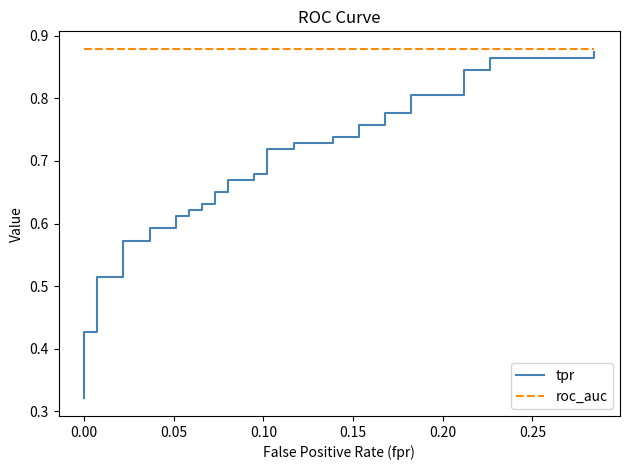

Which series has the largest range (max minus min)?

tpr